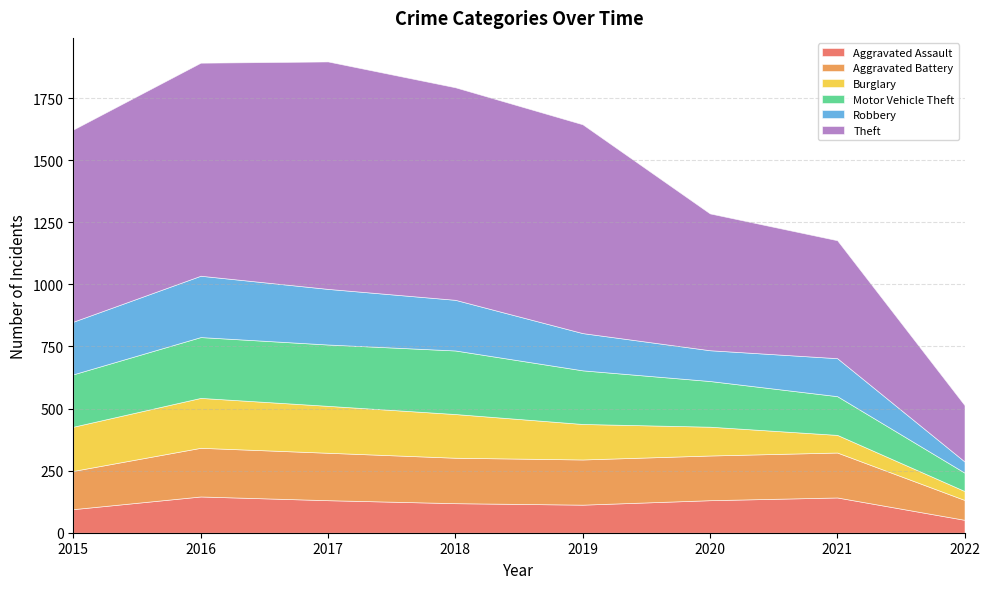

In Aggravated Assault, how many points are lower than both neighbors (excluding endpoints)?

1